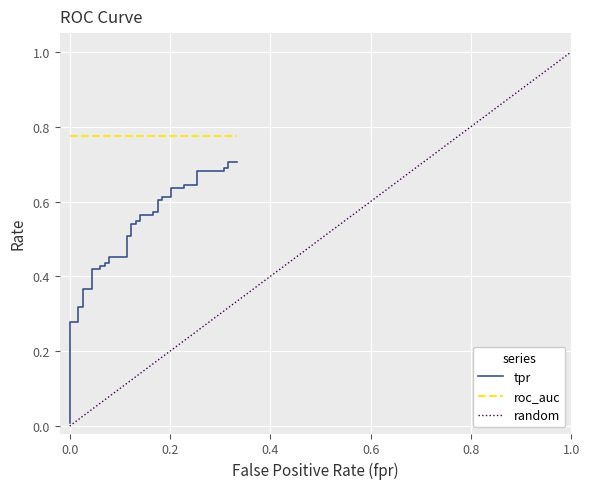

What is the value of the 7th point from the left?

0.4